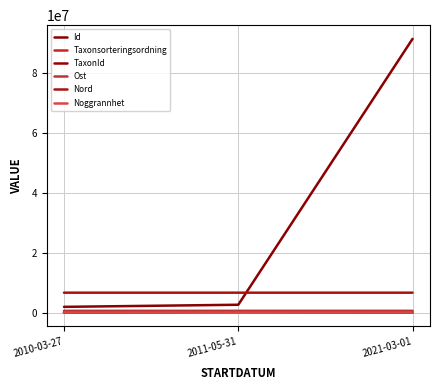

Does the chart display data point markers on the line(s)?

No